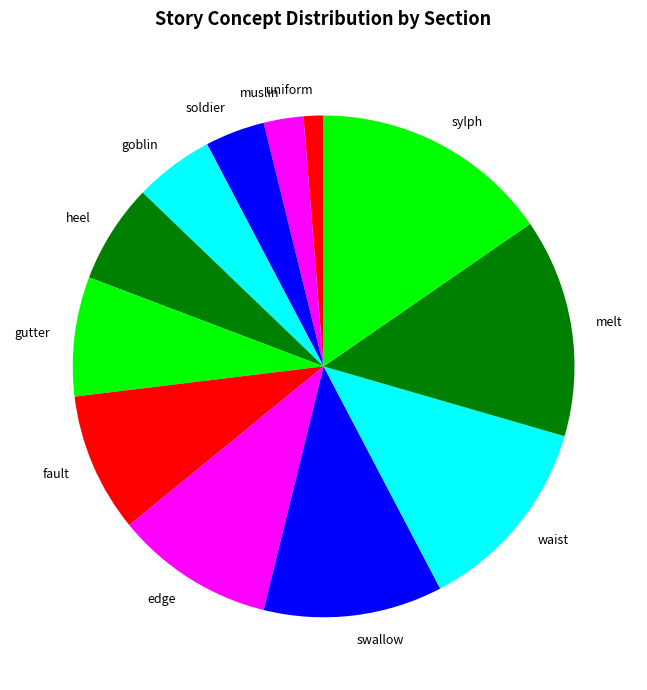

Is it true that muslin is 3% of the pie?

True